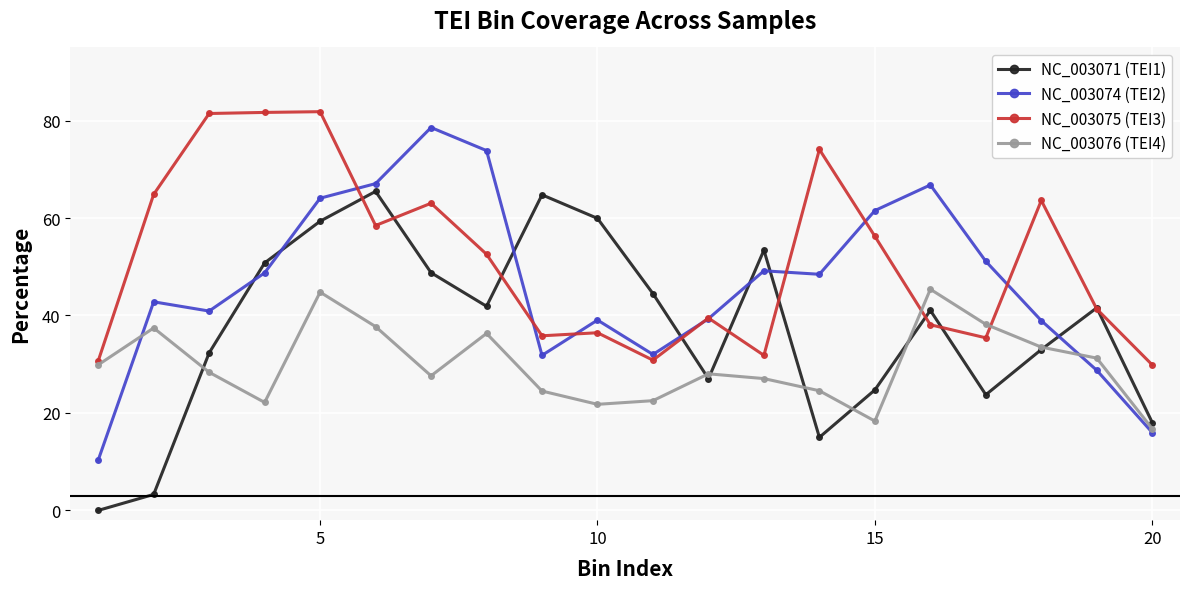

Rank the series by their maximum value, from lowest to highest.

NC_003076 (TEI4), NC_003071 (TEI1), NC_003074 (TEI2), NC_003075 (TEI3)